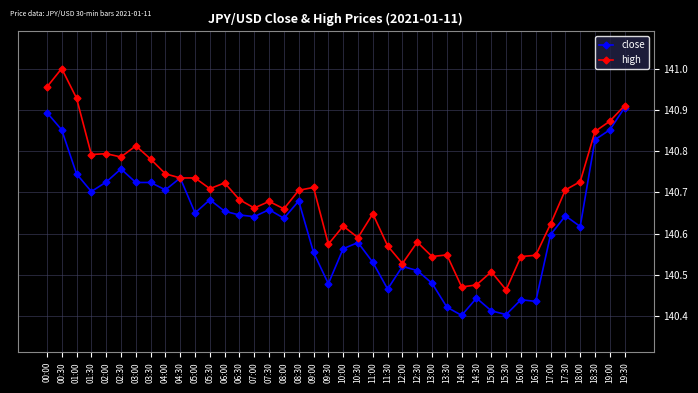

At how many categories does at least one series exceed 140?

40